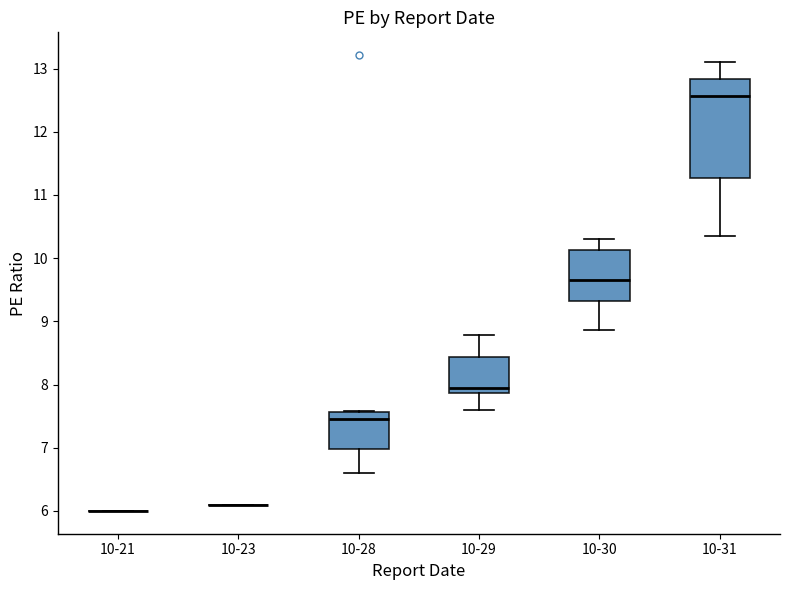

Comparing the boxes themselves (not the whiskers), which one is the tallest?

10-31